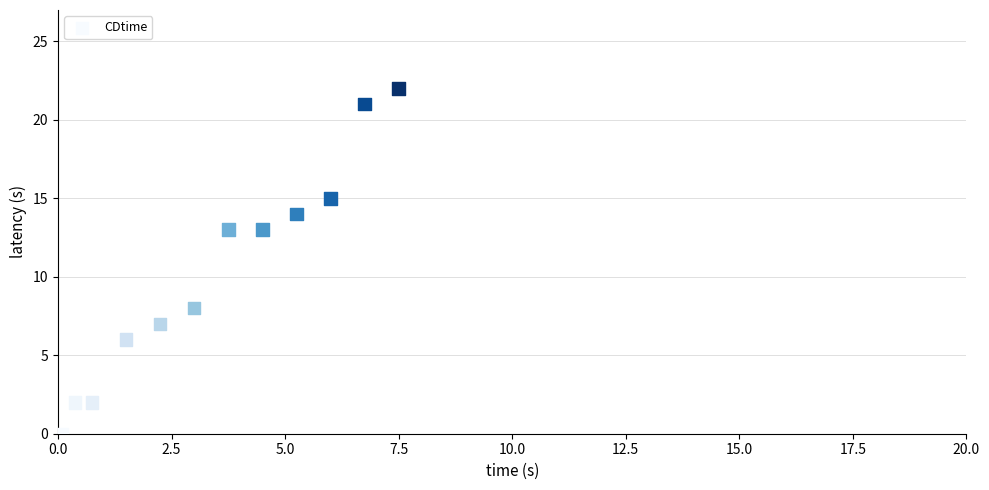

What is the average Y value?

10